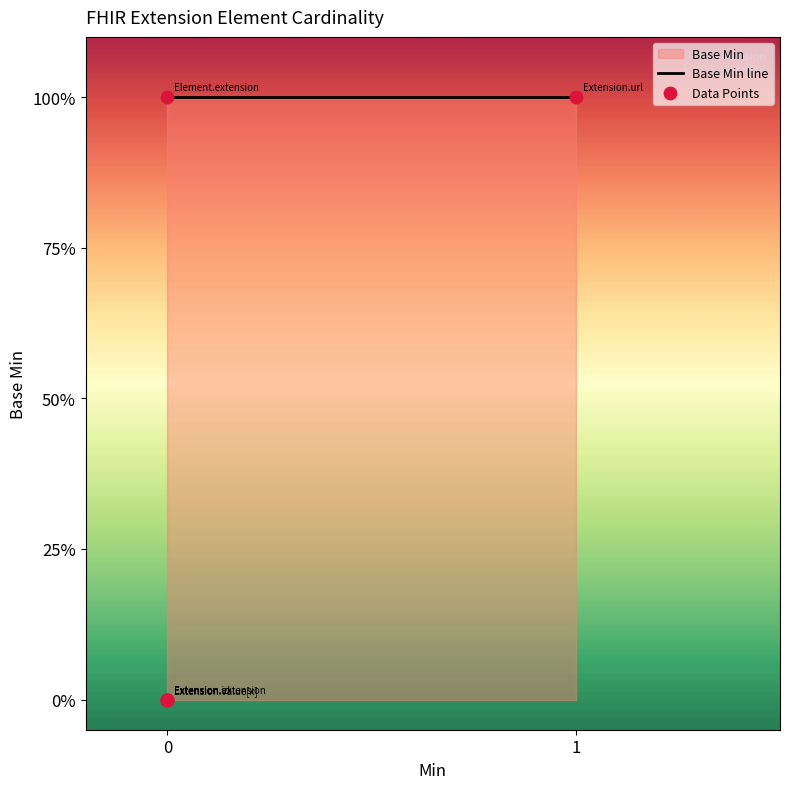

Which has a higher value, Extension.extension or Element.extension?

Element.extension